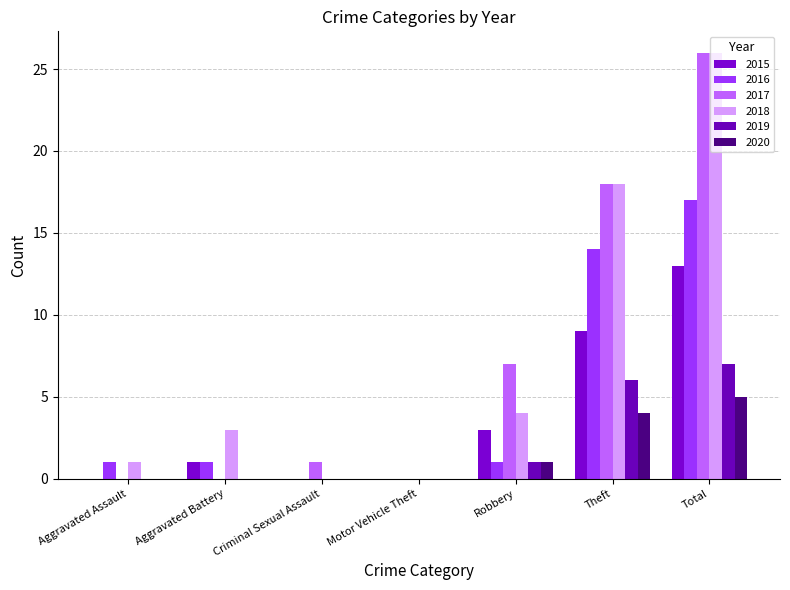

Reading left to right, list all the values displayed in this chart.

2015: 0	1	0	0	3	9	13
2016: 1	1	0	0	1	14	17
2017: 0	0	1	0	7	18	26
2018: 1	3	0	0	4	18	26
2019: 0	0	0	0	1	6	7
2020: 0	0	0	0	1	4	5